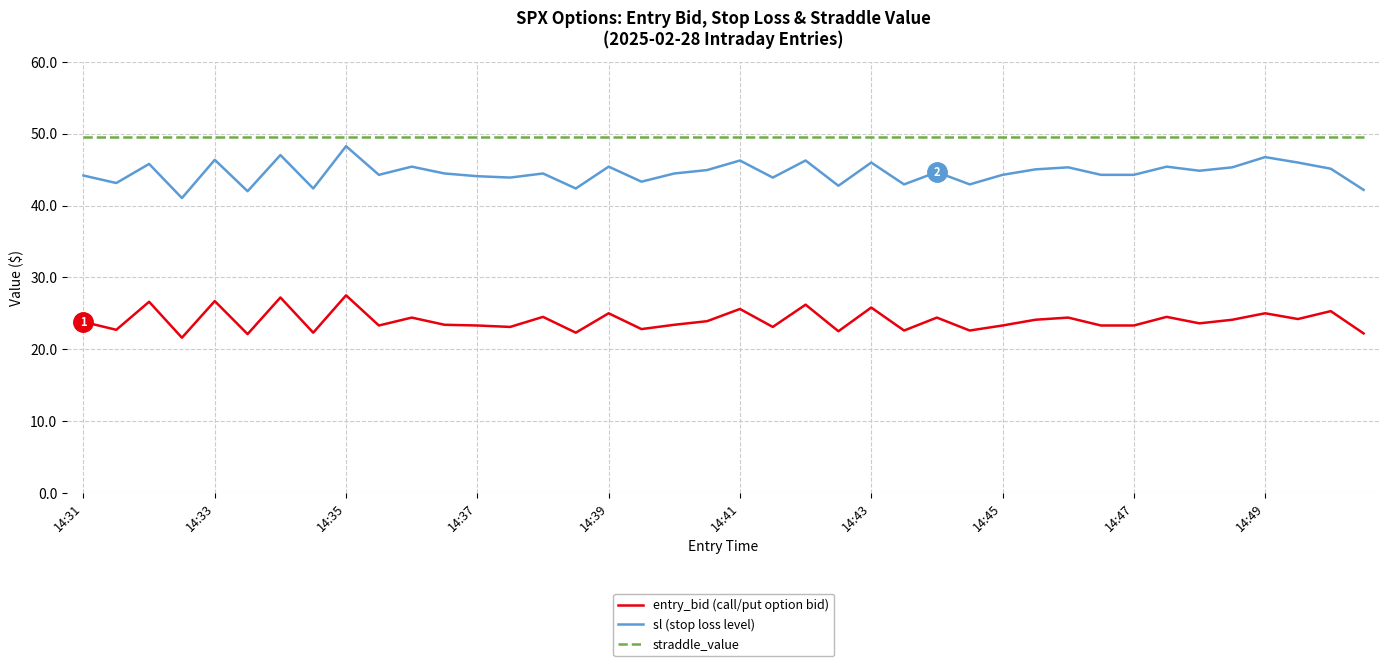

List the series in order of their overall mean, highest first.

straddle_value, sl (stop loss level), entry_bid (call/put option bid)